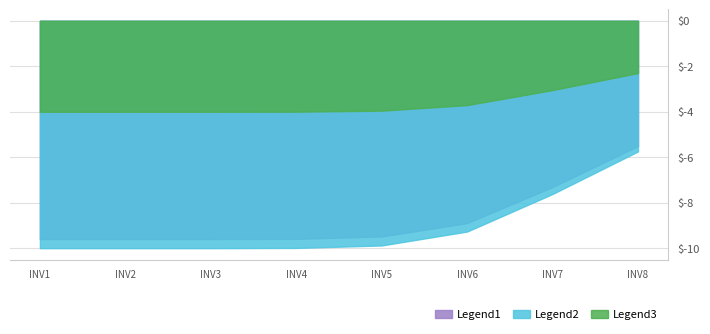

What is the difference between the Legend2 values at INV4 and INV7?

2.4